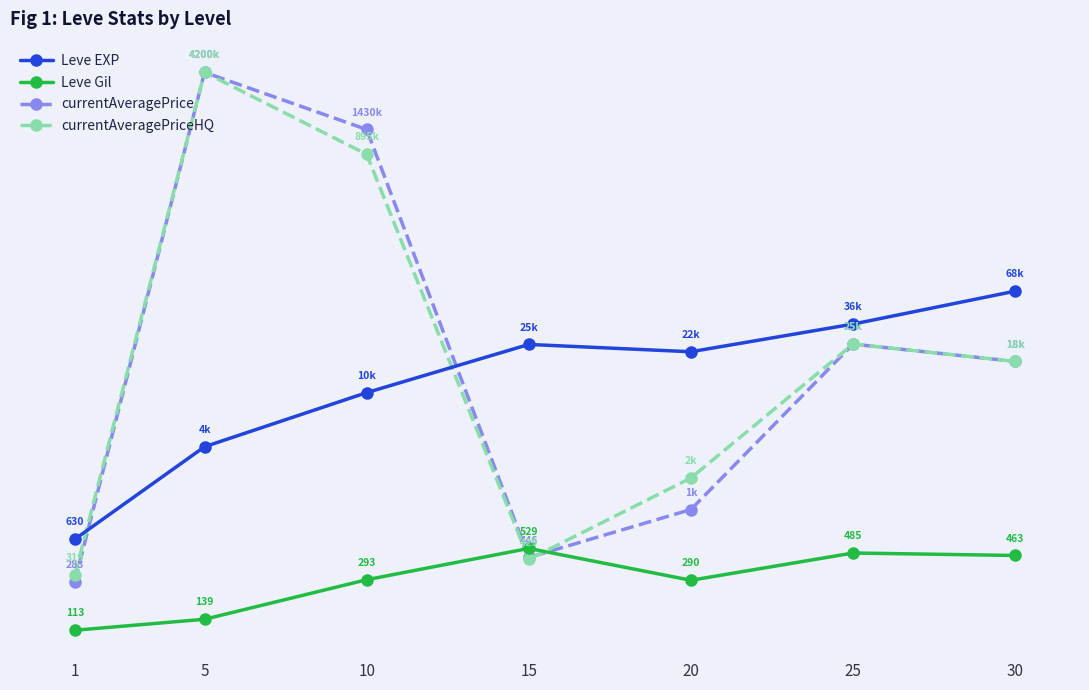

How many lines are shown in the chart?

4